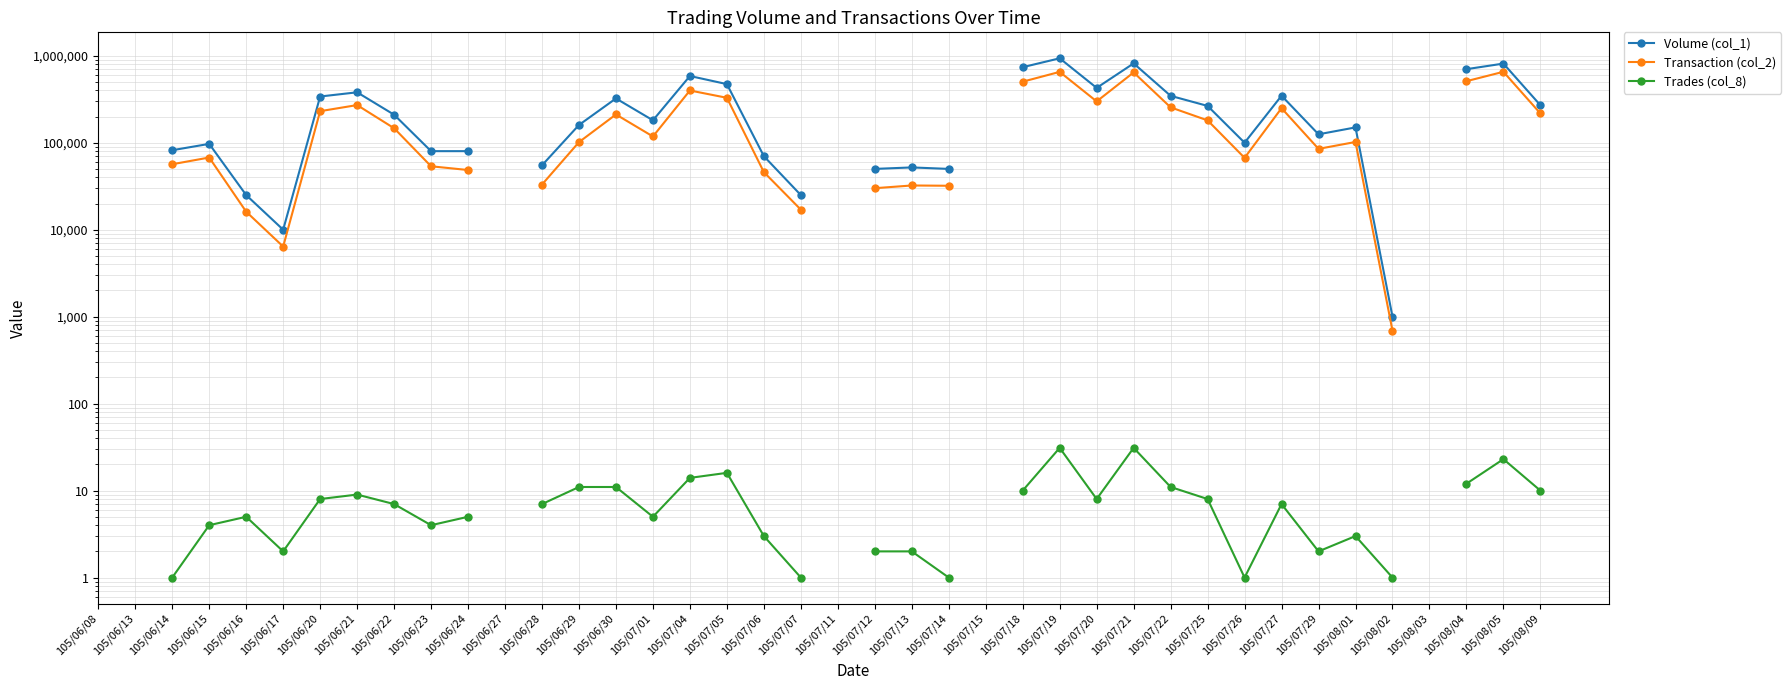

At which category does Transaction (col_2) reach its first local valley?

105/06/17